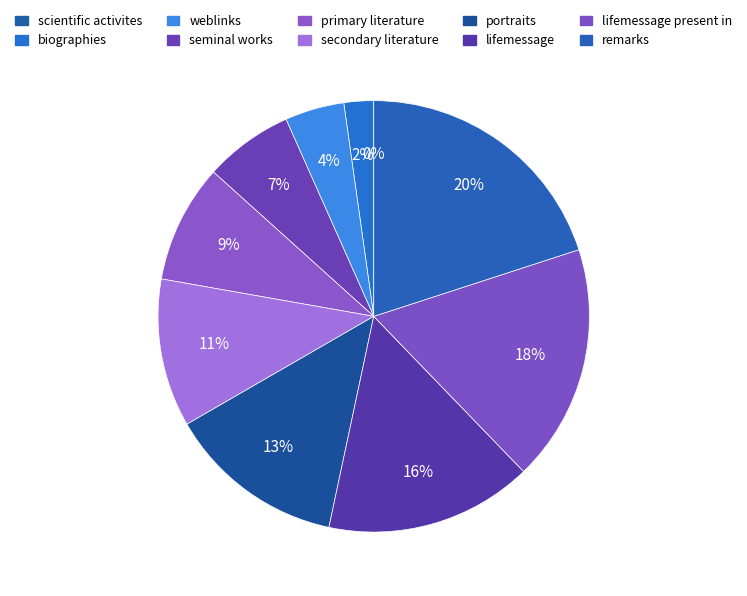

Is the sum of secondary literature and biographies greater than half?

No